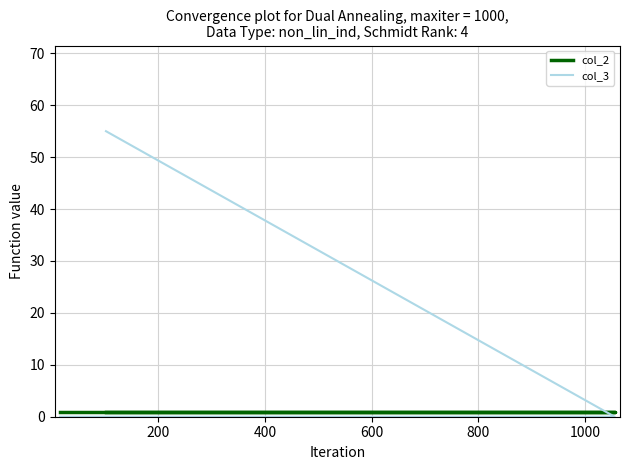

What is the sum of the col_2 values at 200 and 400?

2